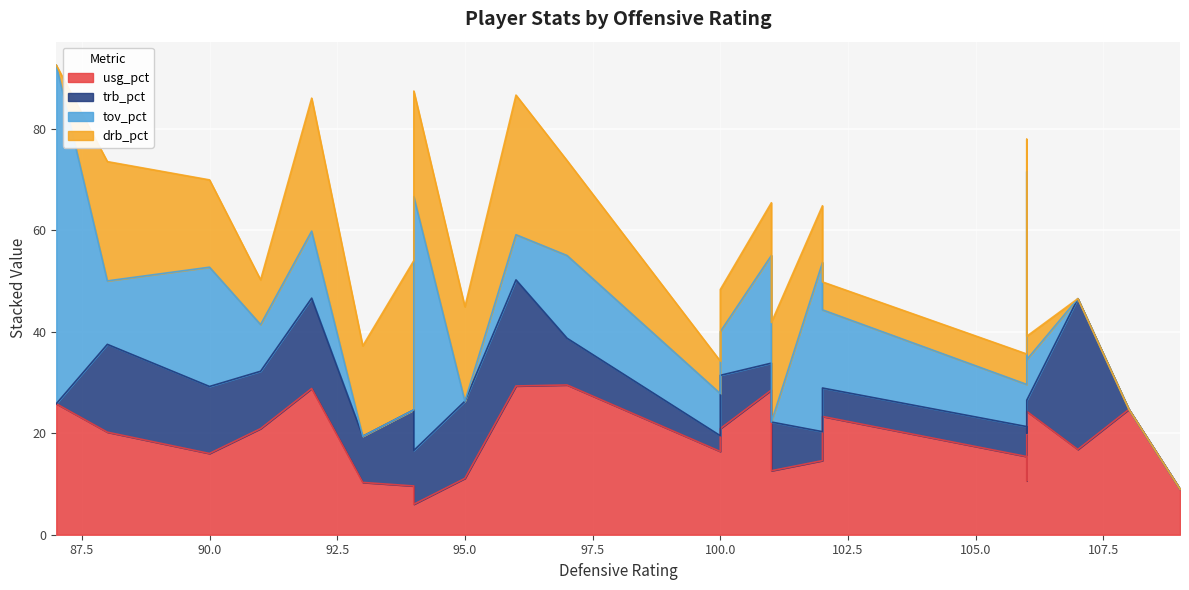

The value of trb_pct at 67 is 7.1. True or false?

False